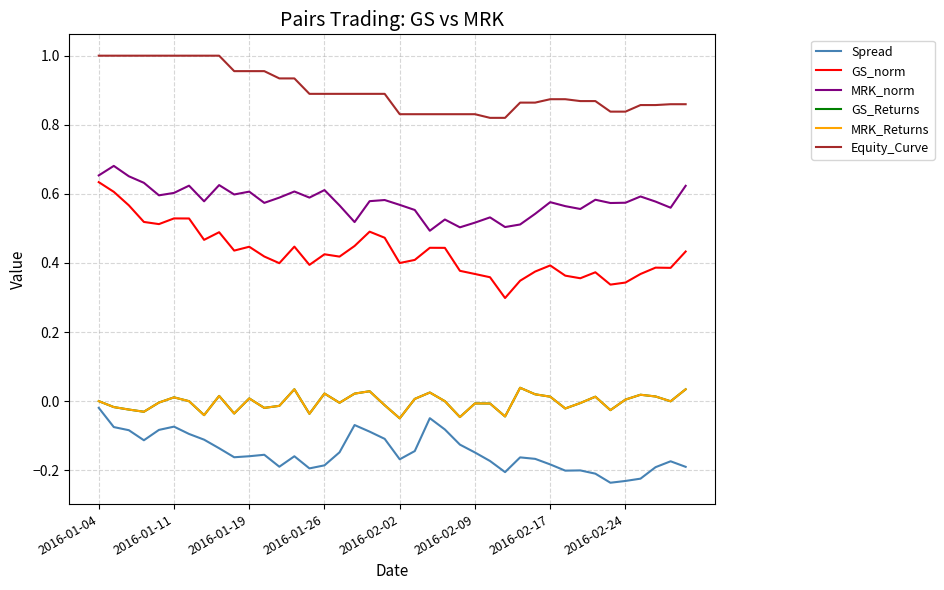

Which series has the largest total across all categories?

Equity_Curve